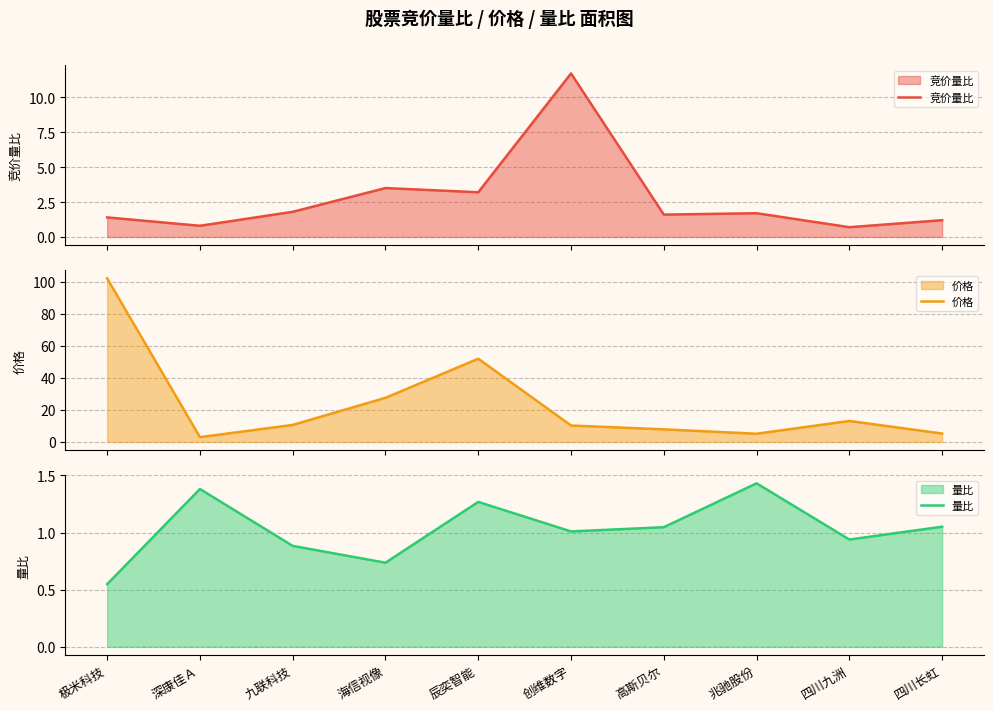

The 量比 series shows 0.7 at 海信视像. True or false?

True